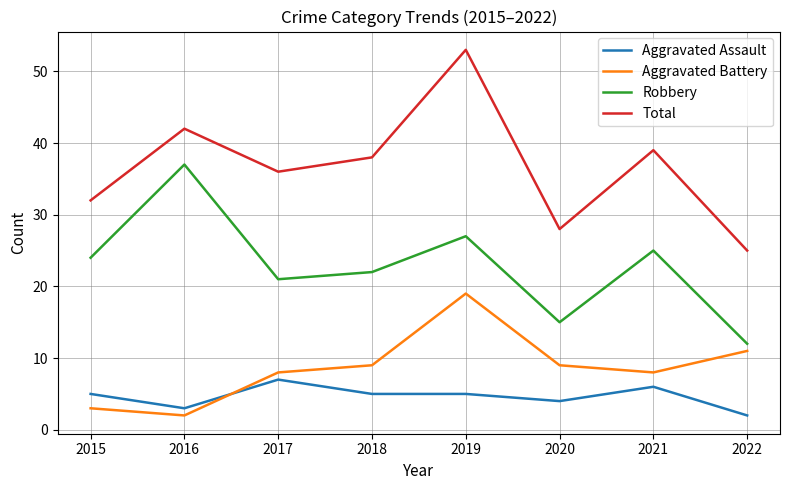

What are all the series names shown in the legend?

Aggravated Assault, Aggravated Battery, Robbery, Total